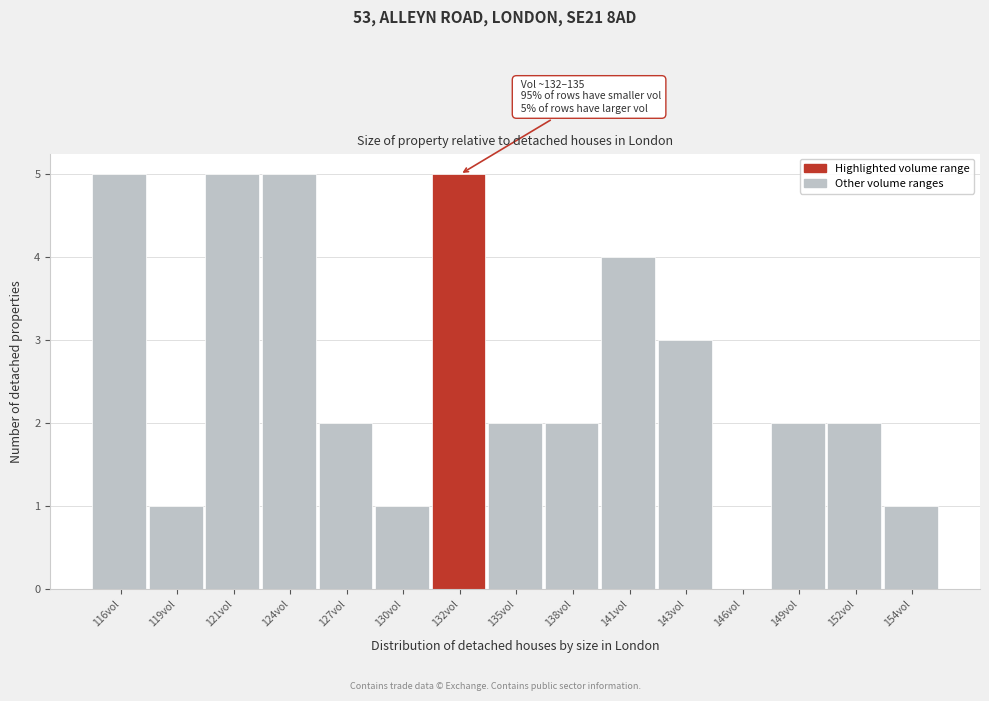

Reading left to right, extract all data points from this chart.

116vol=5	119vol=1	121vol=5	124vol=5	127vol=2	130vol=1	132vol=5	135vol=2	138vol=2	141vol=4	143vol=3	146vol=0	149vol=2	152vol=2	154vol=1